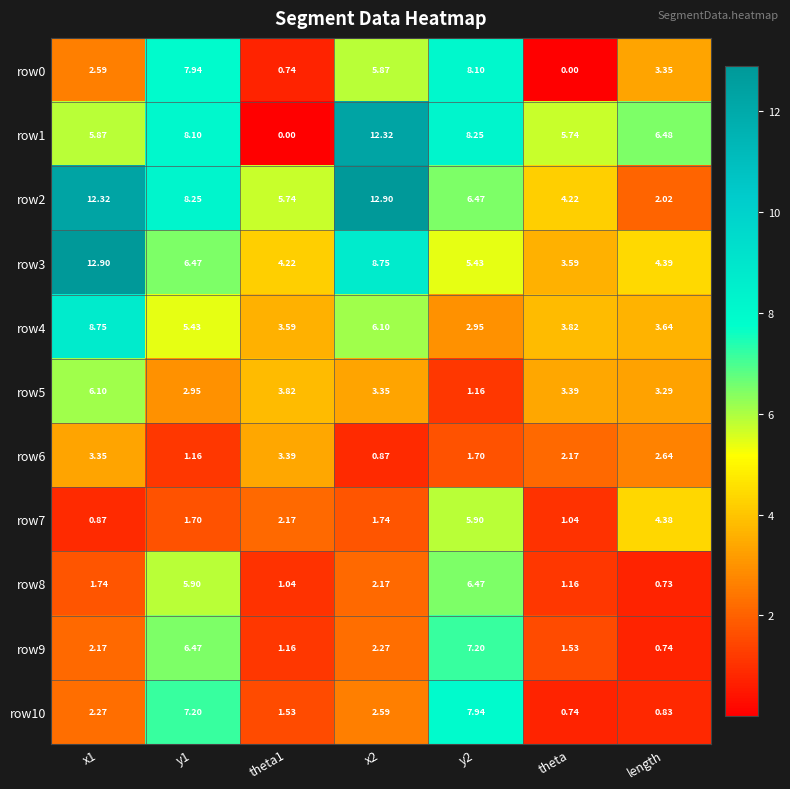

Which category has the lowest value in the row2 series?

length